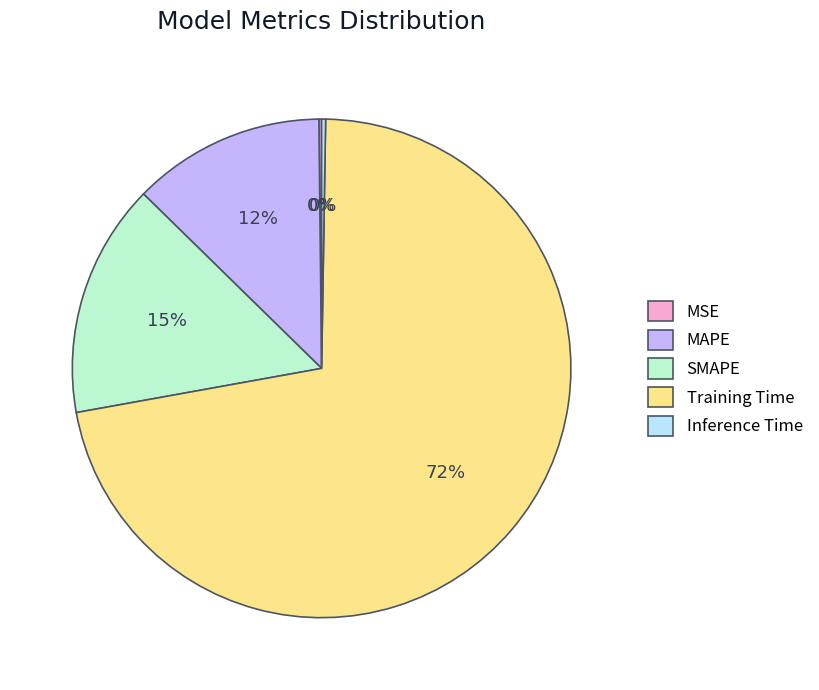

Which category has the biggest portion of the pie?

Training Time